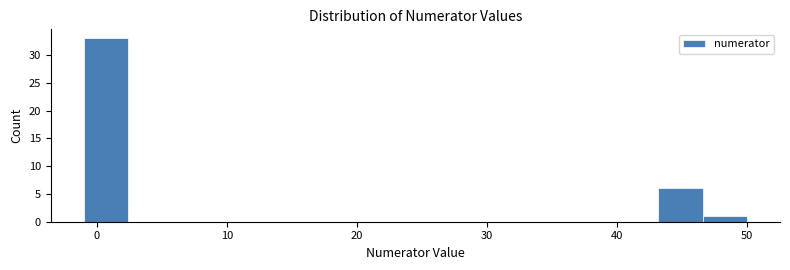

Read against the x-axis, roughly where is the centre of the tallest bar?

1